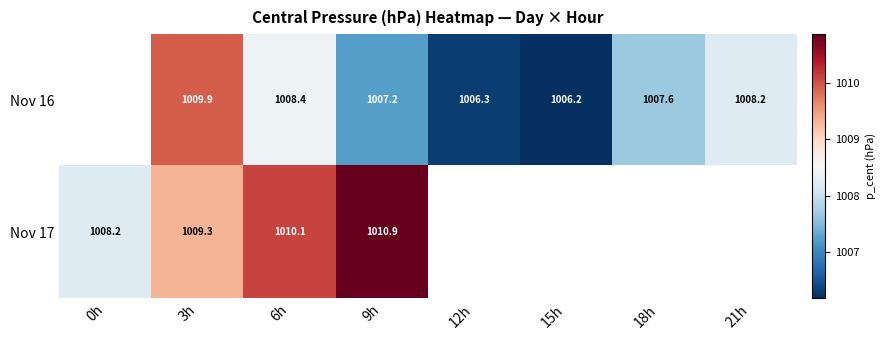

At which category does the chart reach its minimum across all series?

15h